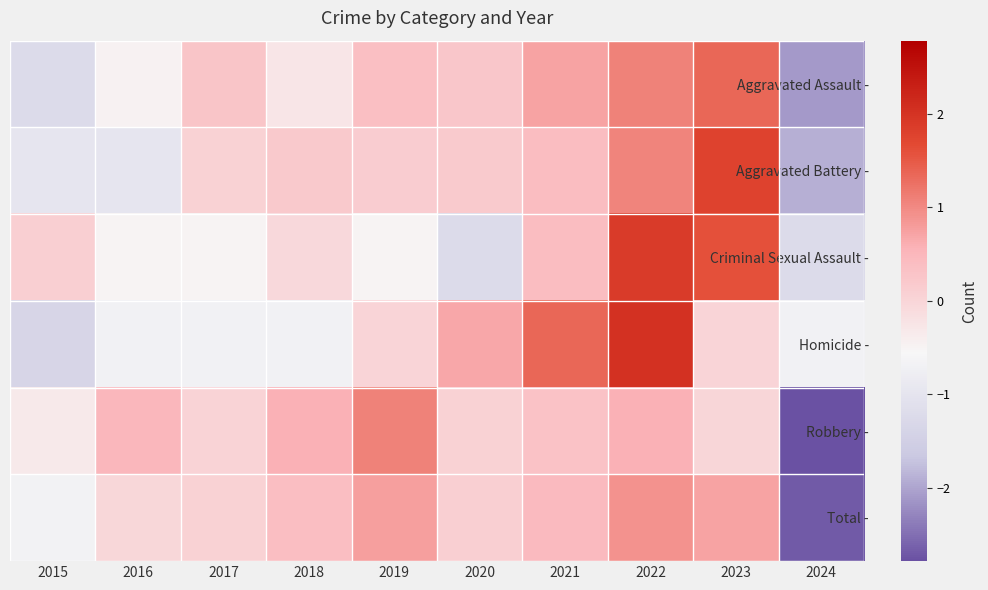

Which category has the lowest value across all series?

2024